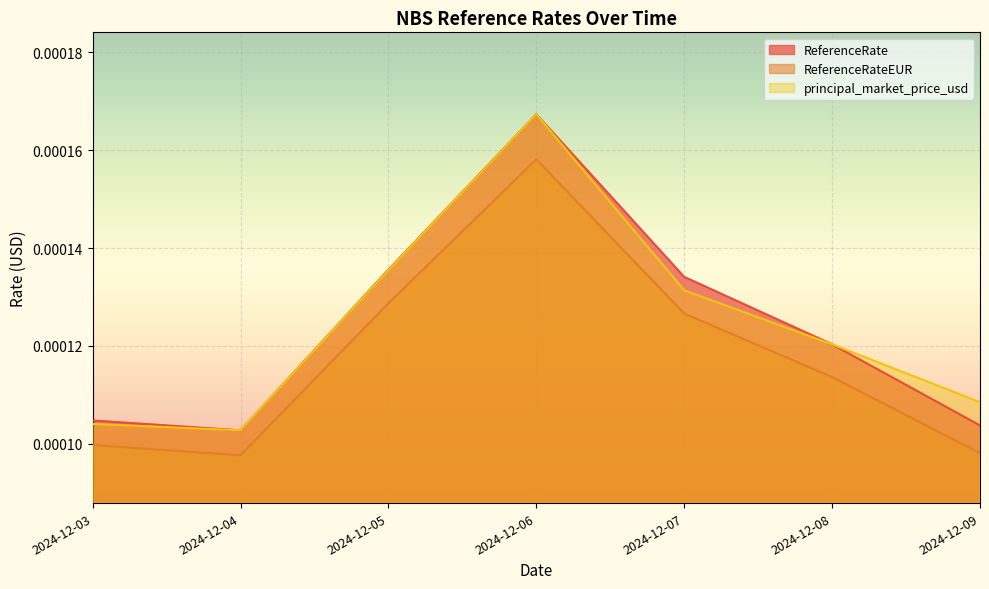

True or false: ReferenceRateEUR and ReferenceRate intersect in this chart.

False